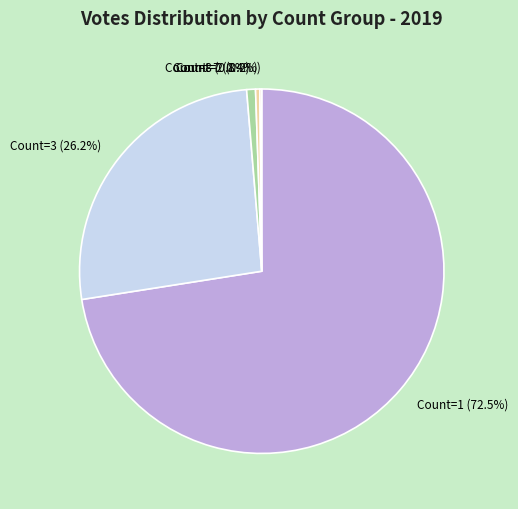

What is the ratio of the value at Count=3 (26.2%) to the value at Count=1 (72.5%)?

0.4